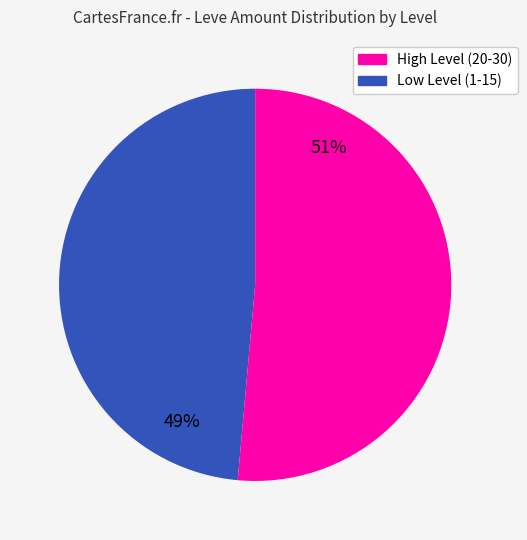

Is there a majority slice in this chart?

Yes